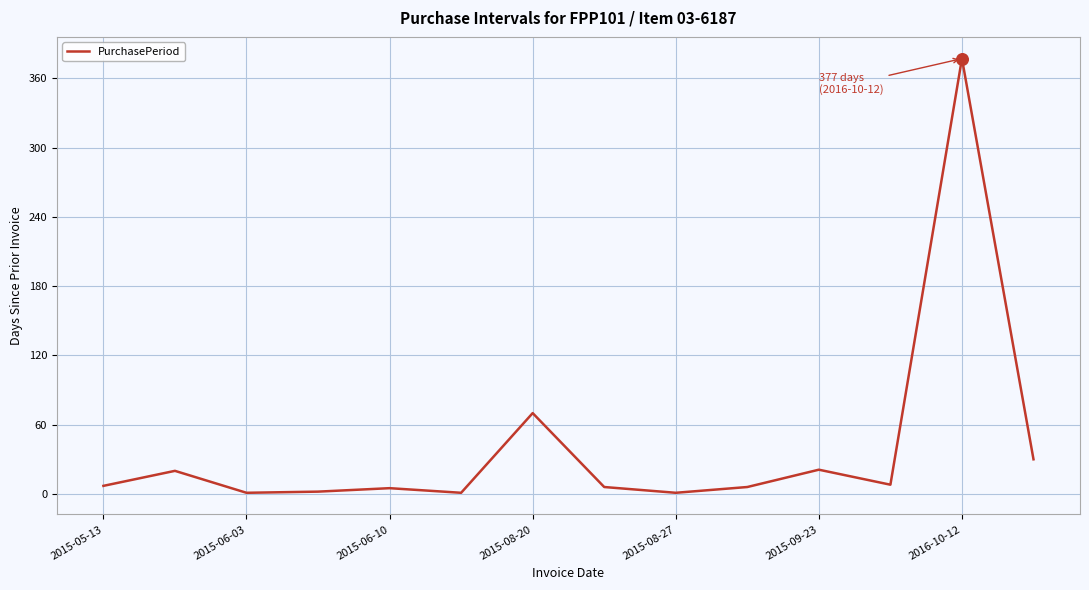

What is the difference between the maximum and minimum values?

376